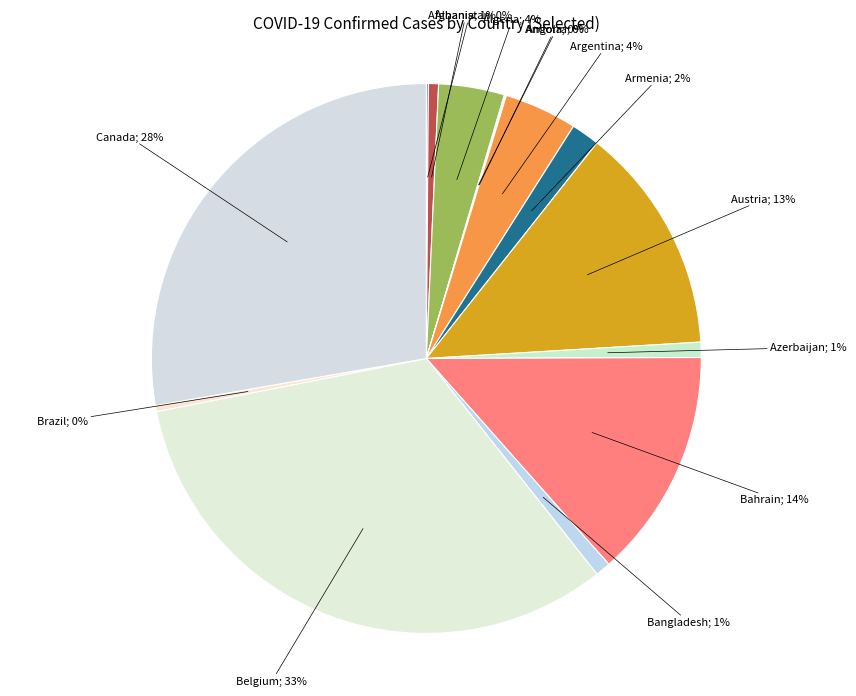

What is the largest slice in the pie chart?

Belgium